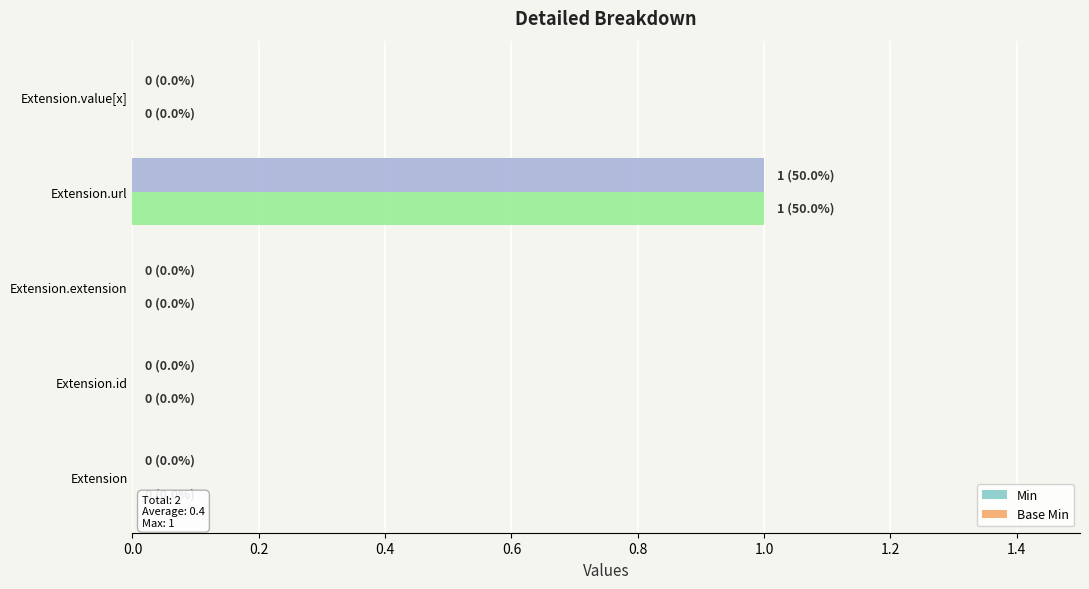

Which category has the highest value in the Base Min series?

Extension.url